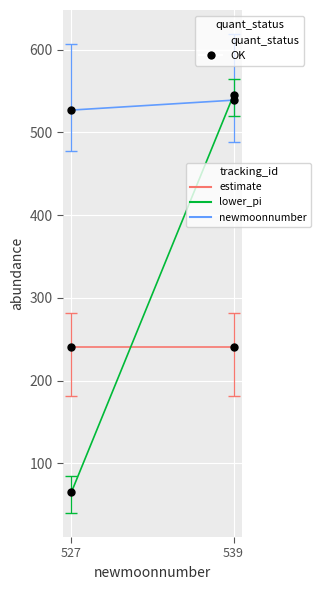

Which series has the largest total across all categories?

newmoonnumber